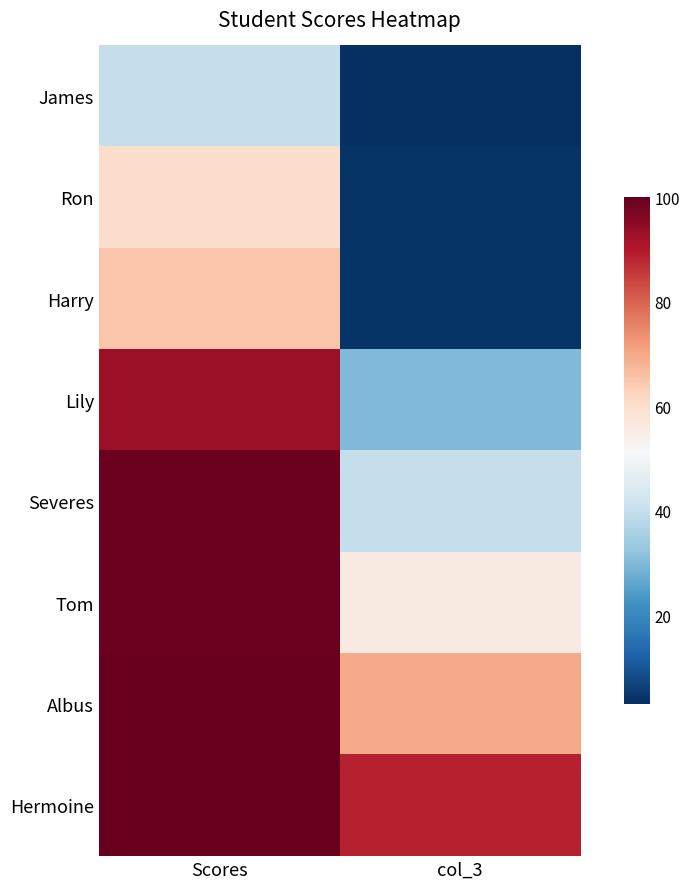

What is the smallest value displayed?

3